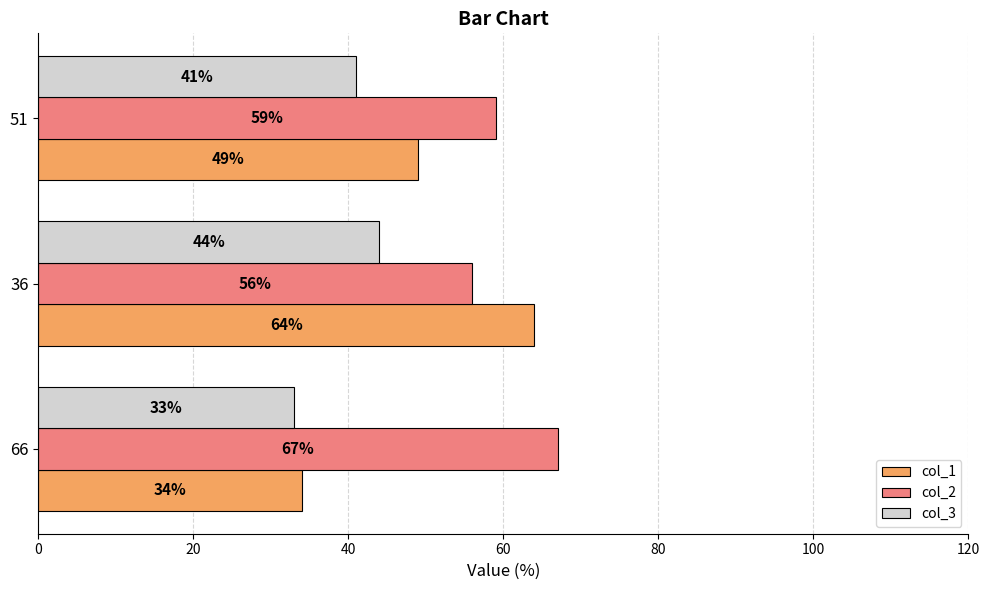

Rank the series by their maximum value, from lowest to highest.

col_3, col_1, col_2